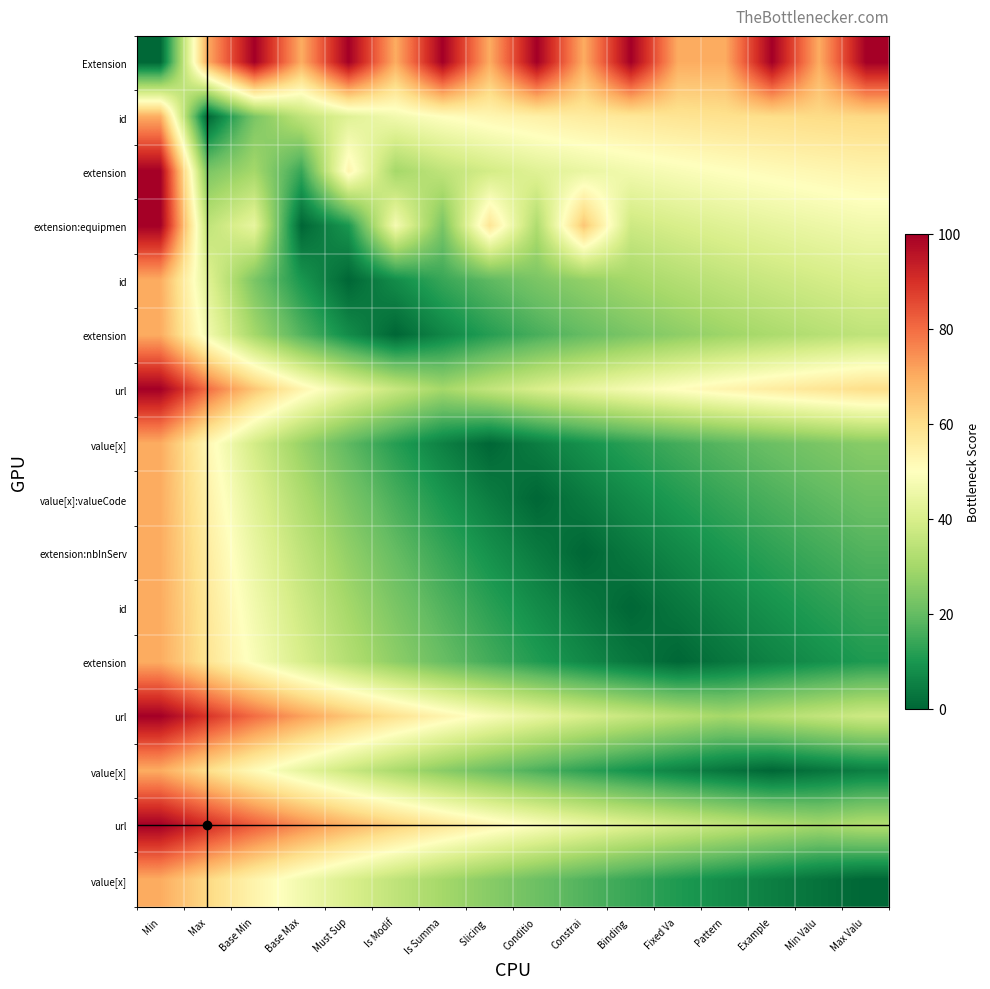

At which category is the sum across all series the highest?

Min